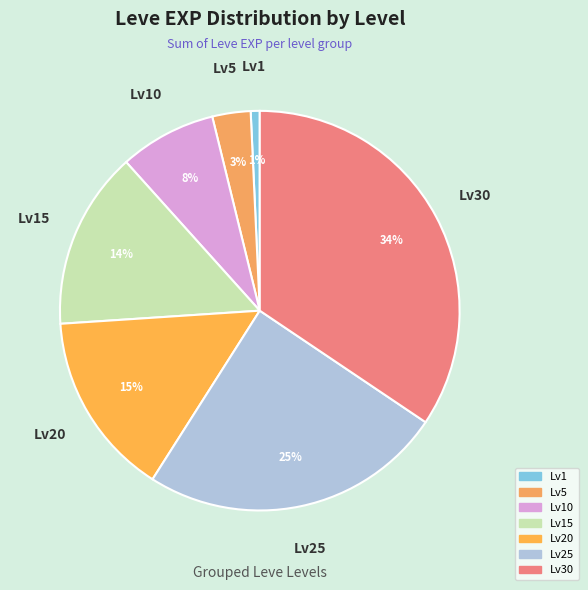

How many segments does this pie chart have?

7